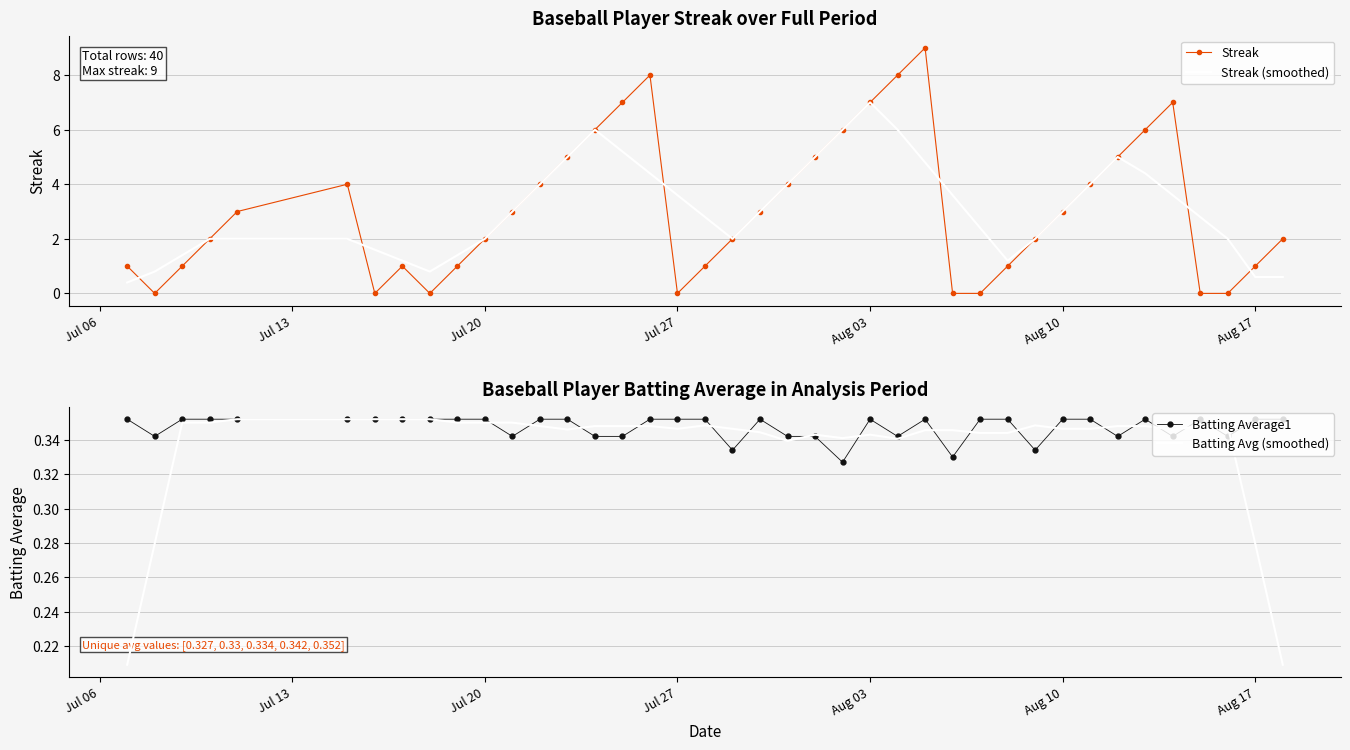

What is the average value of the Streak (smoothed) series?

3.1